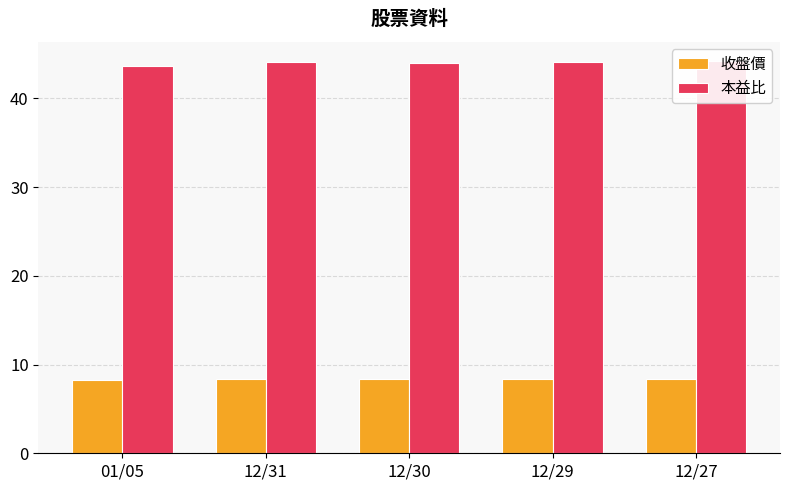

Which series has the largest total across all categories?

本益比